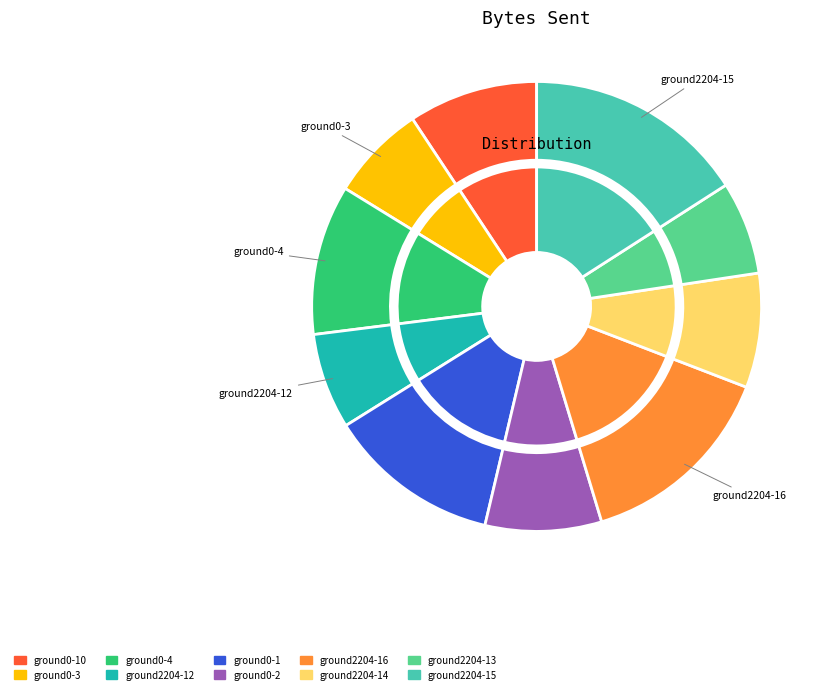

Count the number of slices in the pie.

10